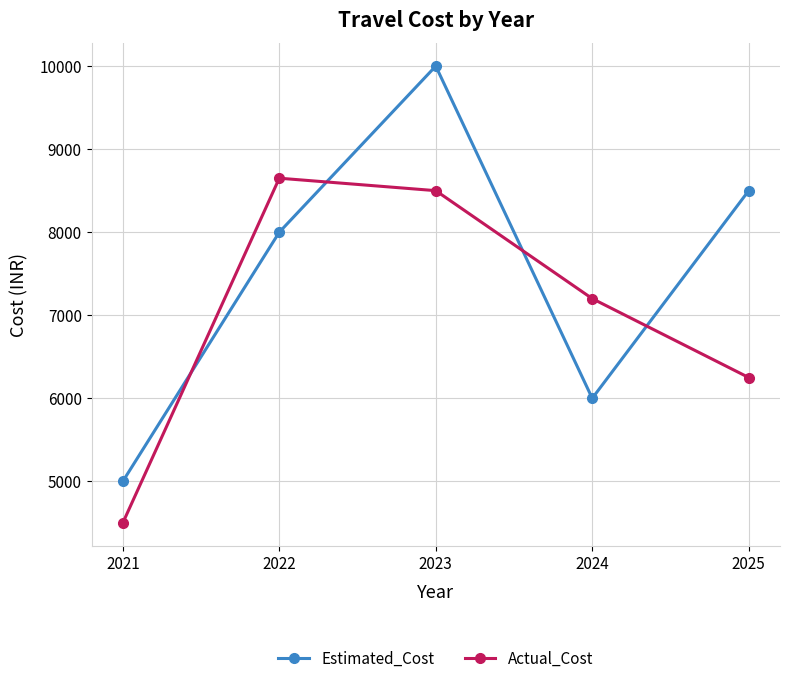

Reading left to right, what are all the values shown in this chart?

Estimated_Cost: 5000	8000	10000	6000	8500
Actual_Cost: 4500	8650	8500	7200	6250